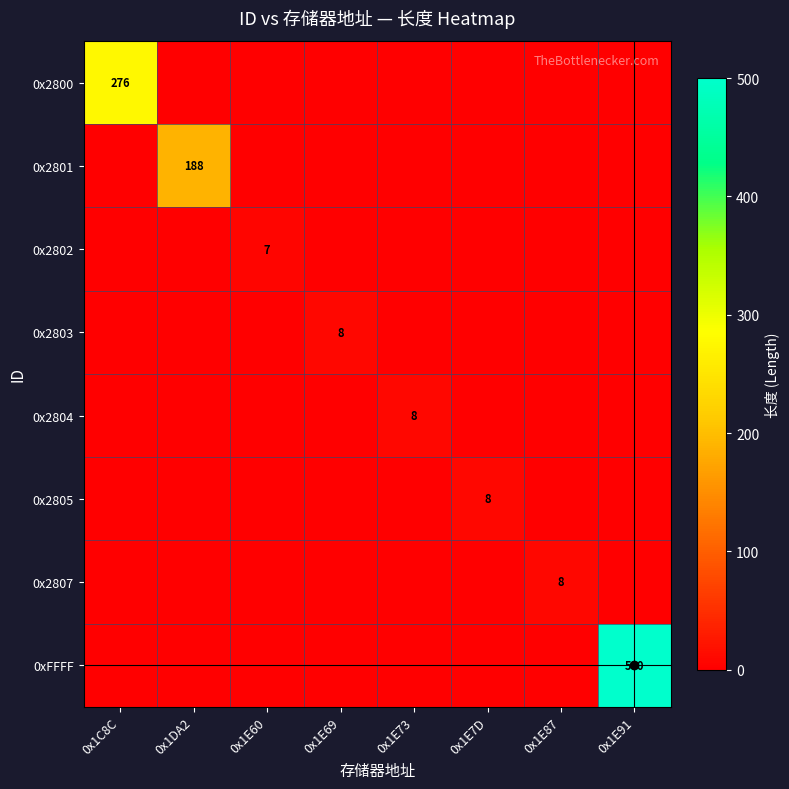

List the labels in order of 0x2803 value, smallest first.

0x1C8C, 0x1DA2, 0x1E60, 0x1E73, 0x1E7D, 0x1E87, 0x1E91, 0x1E69